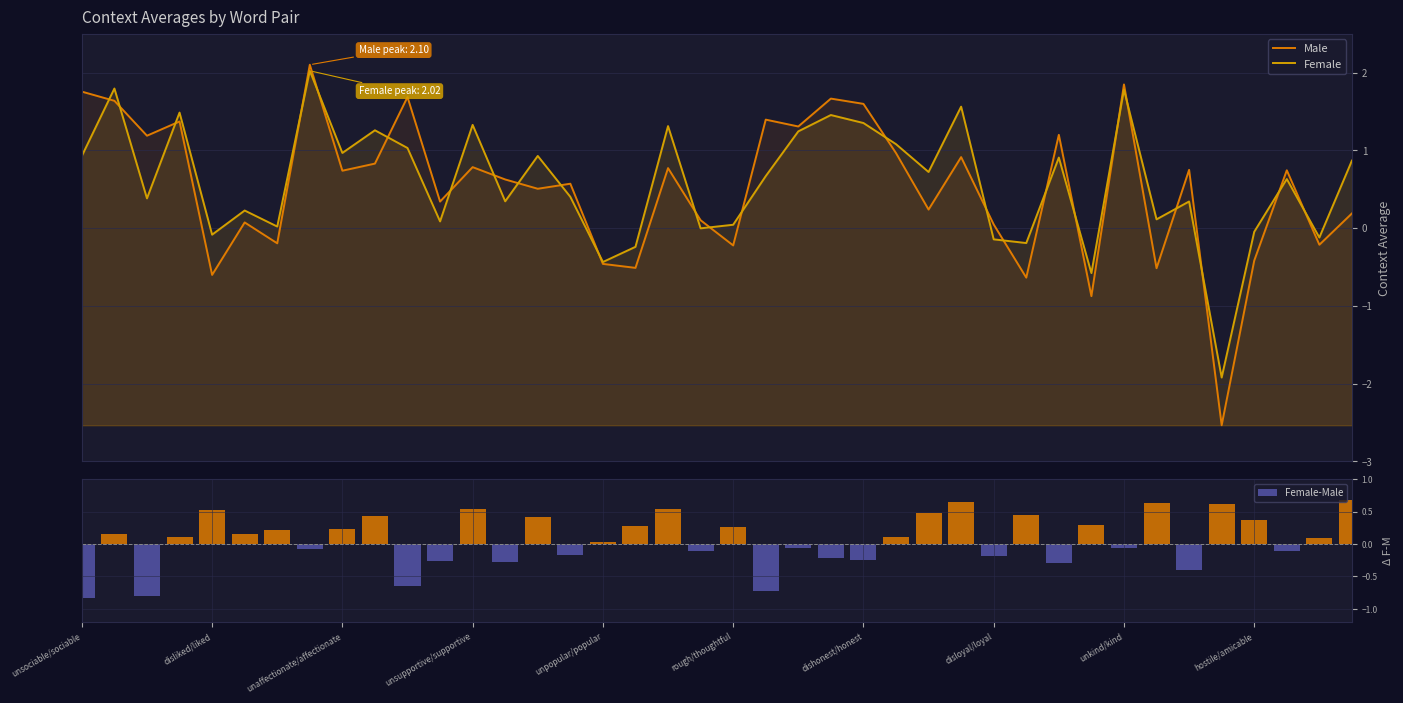

What is the spread (max minus min) of values at 18?

0.8